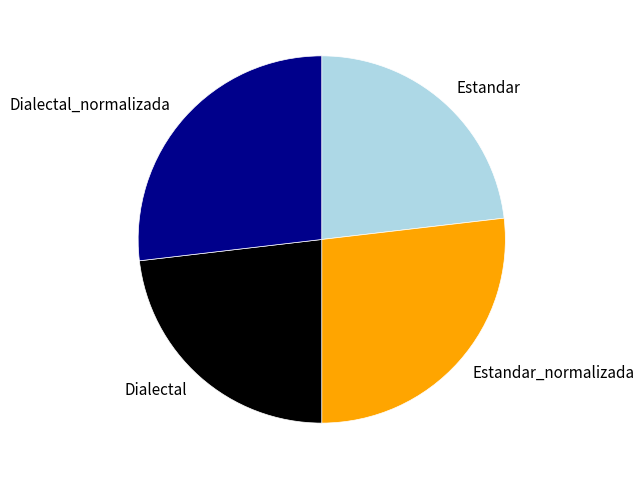

How many segments does this pie chart have?

4